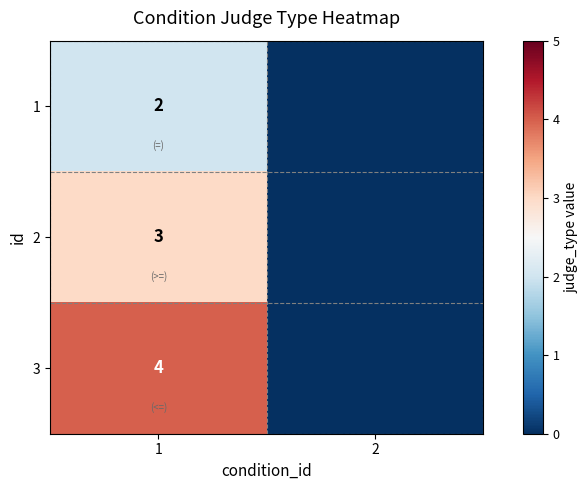

True or false: 2 has a value of 1 at 1.

False